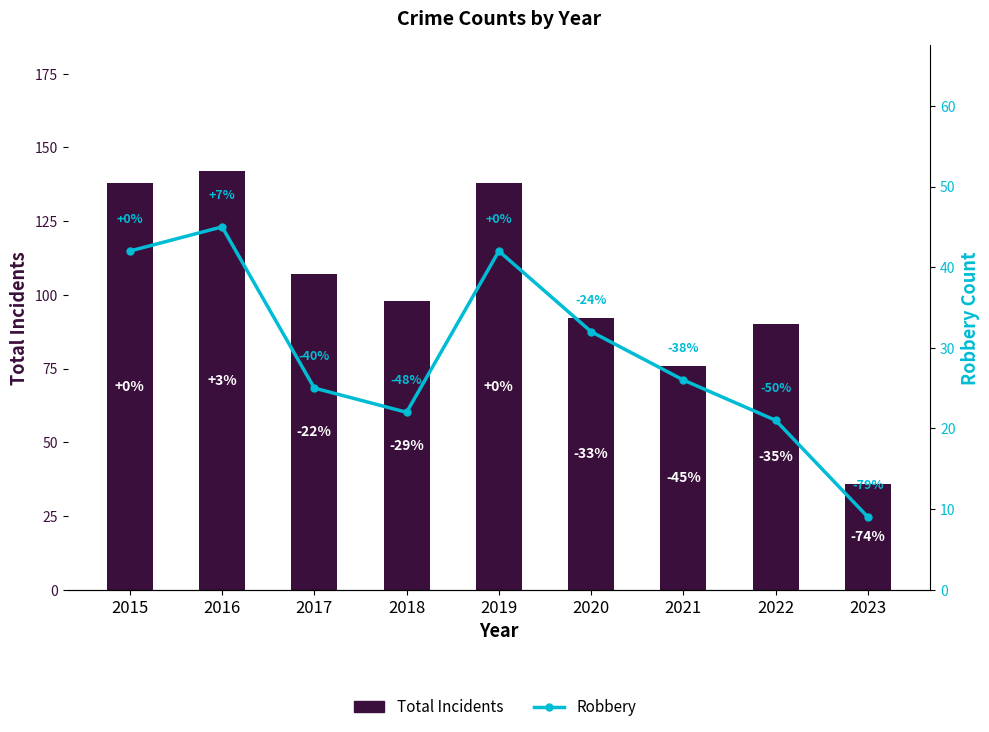

At which label does Robbery reach its minimum?

2023